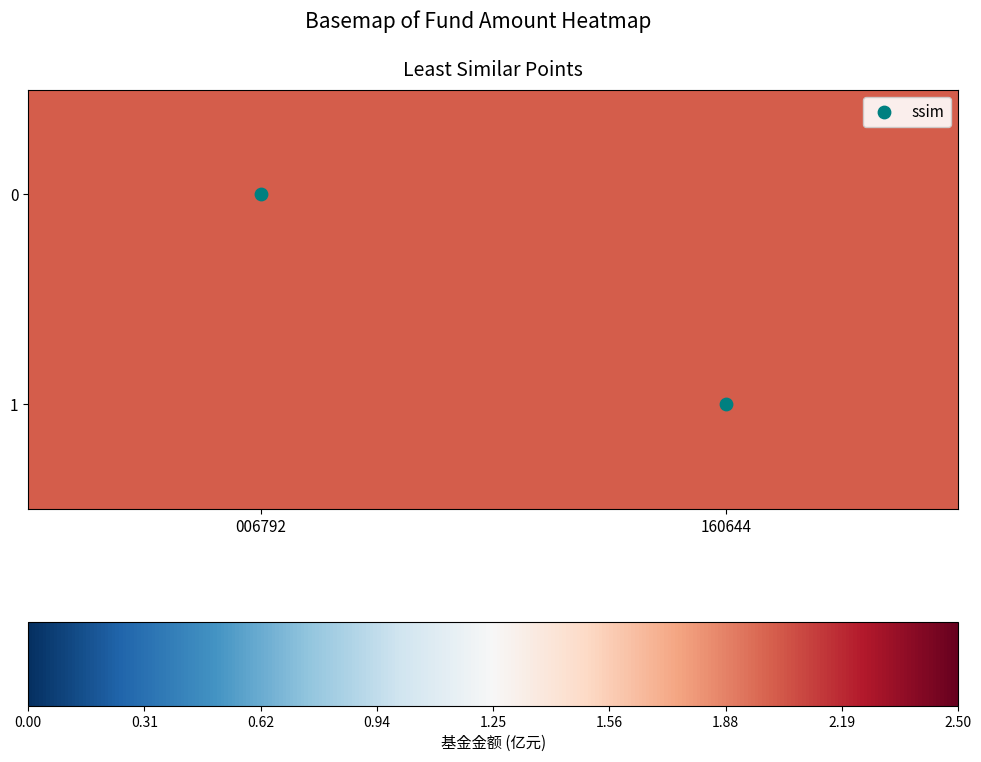

The value of ssim at 160644 is 0.6. True or false?

False